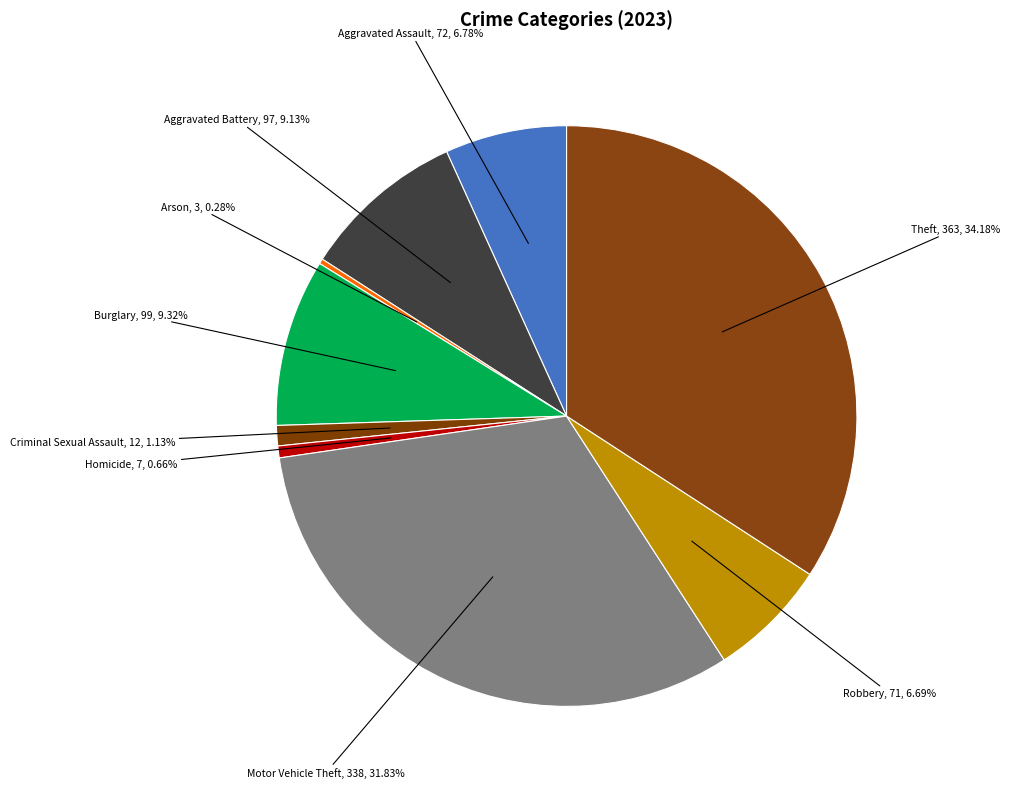

Count the number of slices in the pie.

9